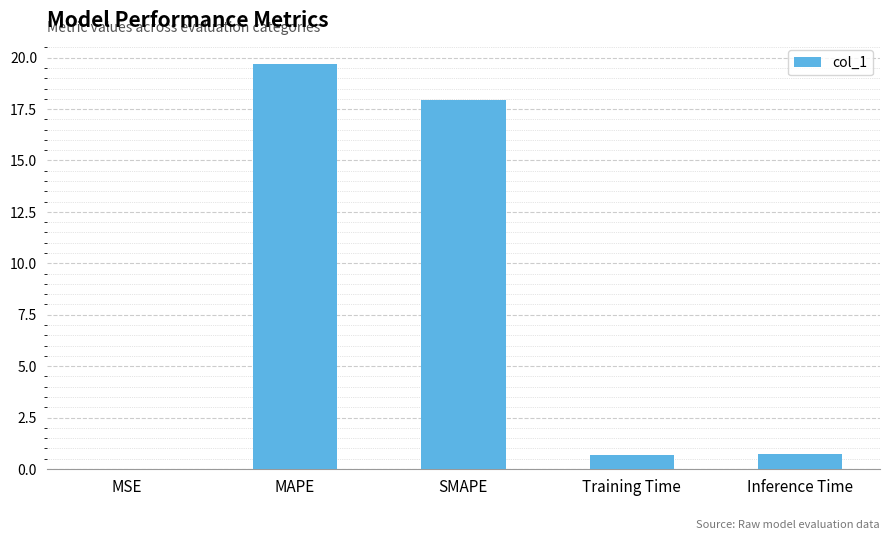

Approximately how many times larger is the value at SMAPE compared to MAPE?

0.9